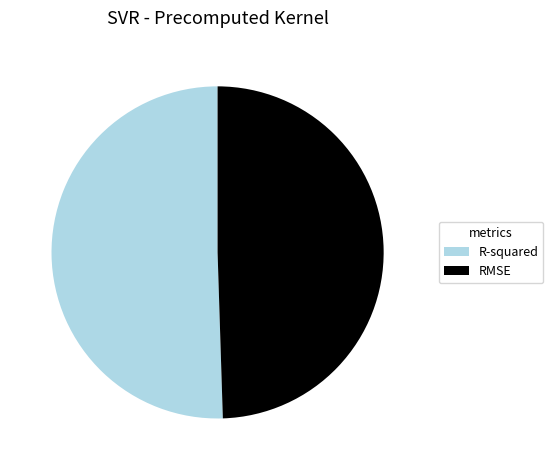

How many segments does this pie chart have?

2